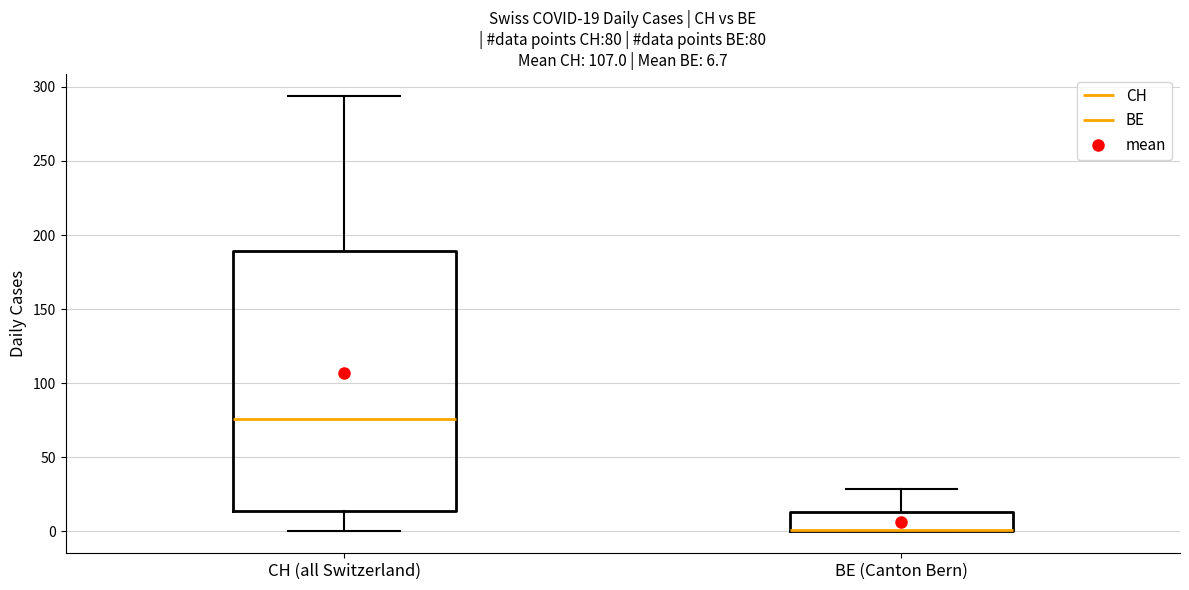

Which box is the tallest, from its lower edge to its upper edge?

CH (all Switzerland)